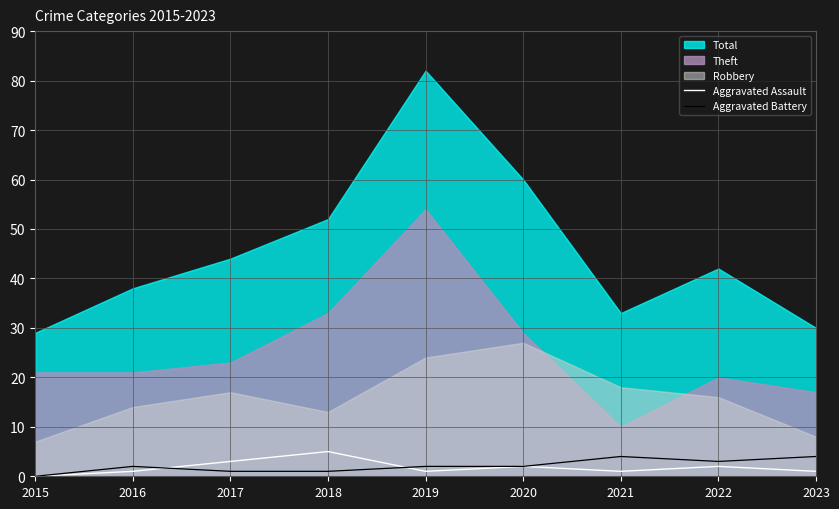

What is the value of the Aggravated Battery point at the 8th from the left?

3